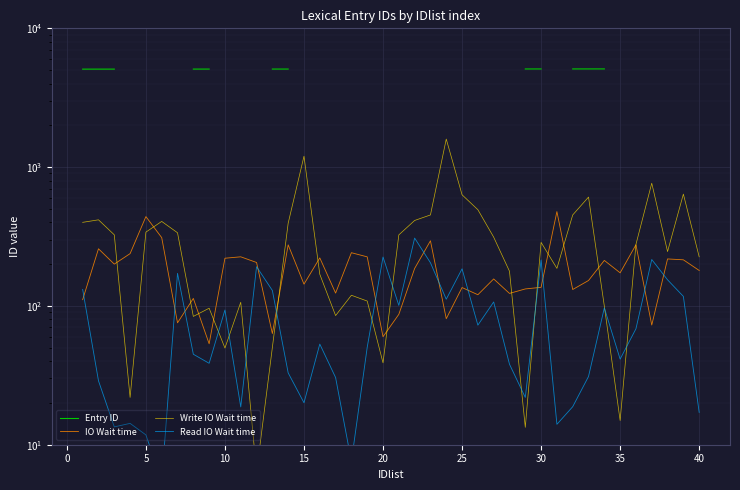

List the series in order of their overall mean, highest first.

Entry ID, Write IO Wait time, IO Wait time, Read IO Wait time